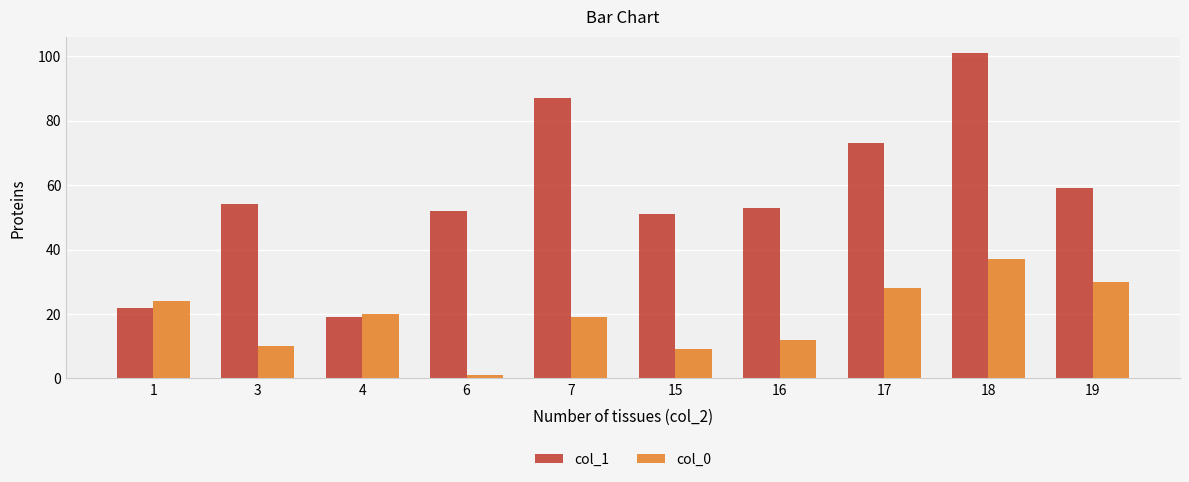

Which series has the largest range (max minus min)?

col_1